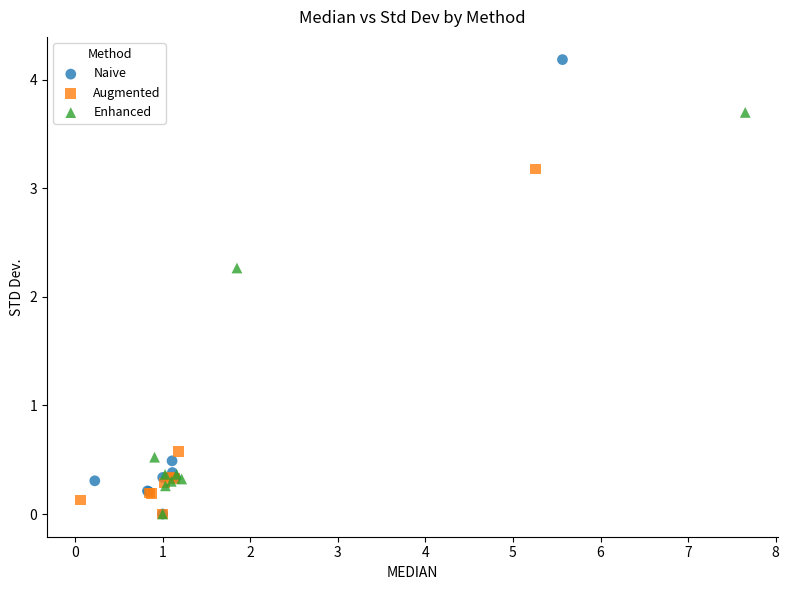

Which series has the widest spread of Y values?

Naive